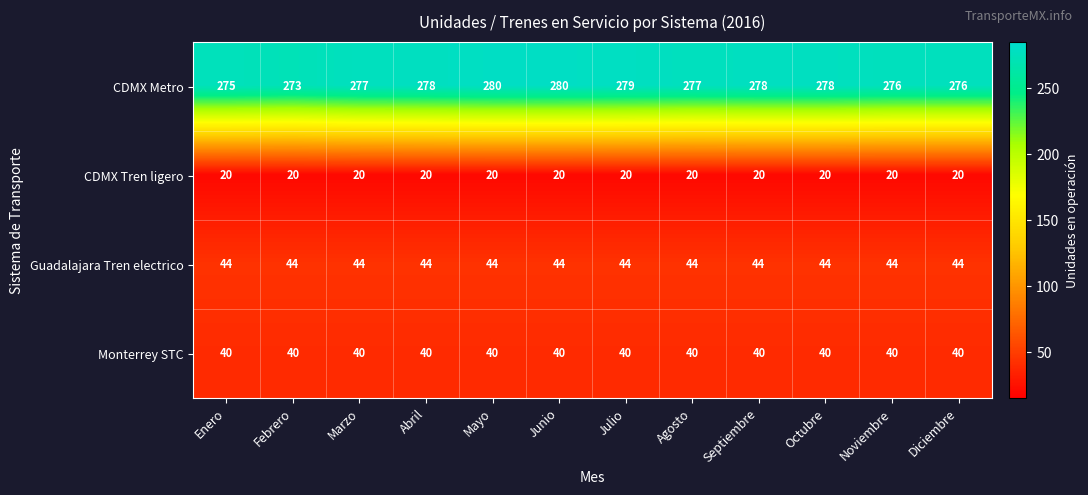

What value does the Guadalajara Tren electrico series have at Mayo?

44